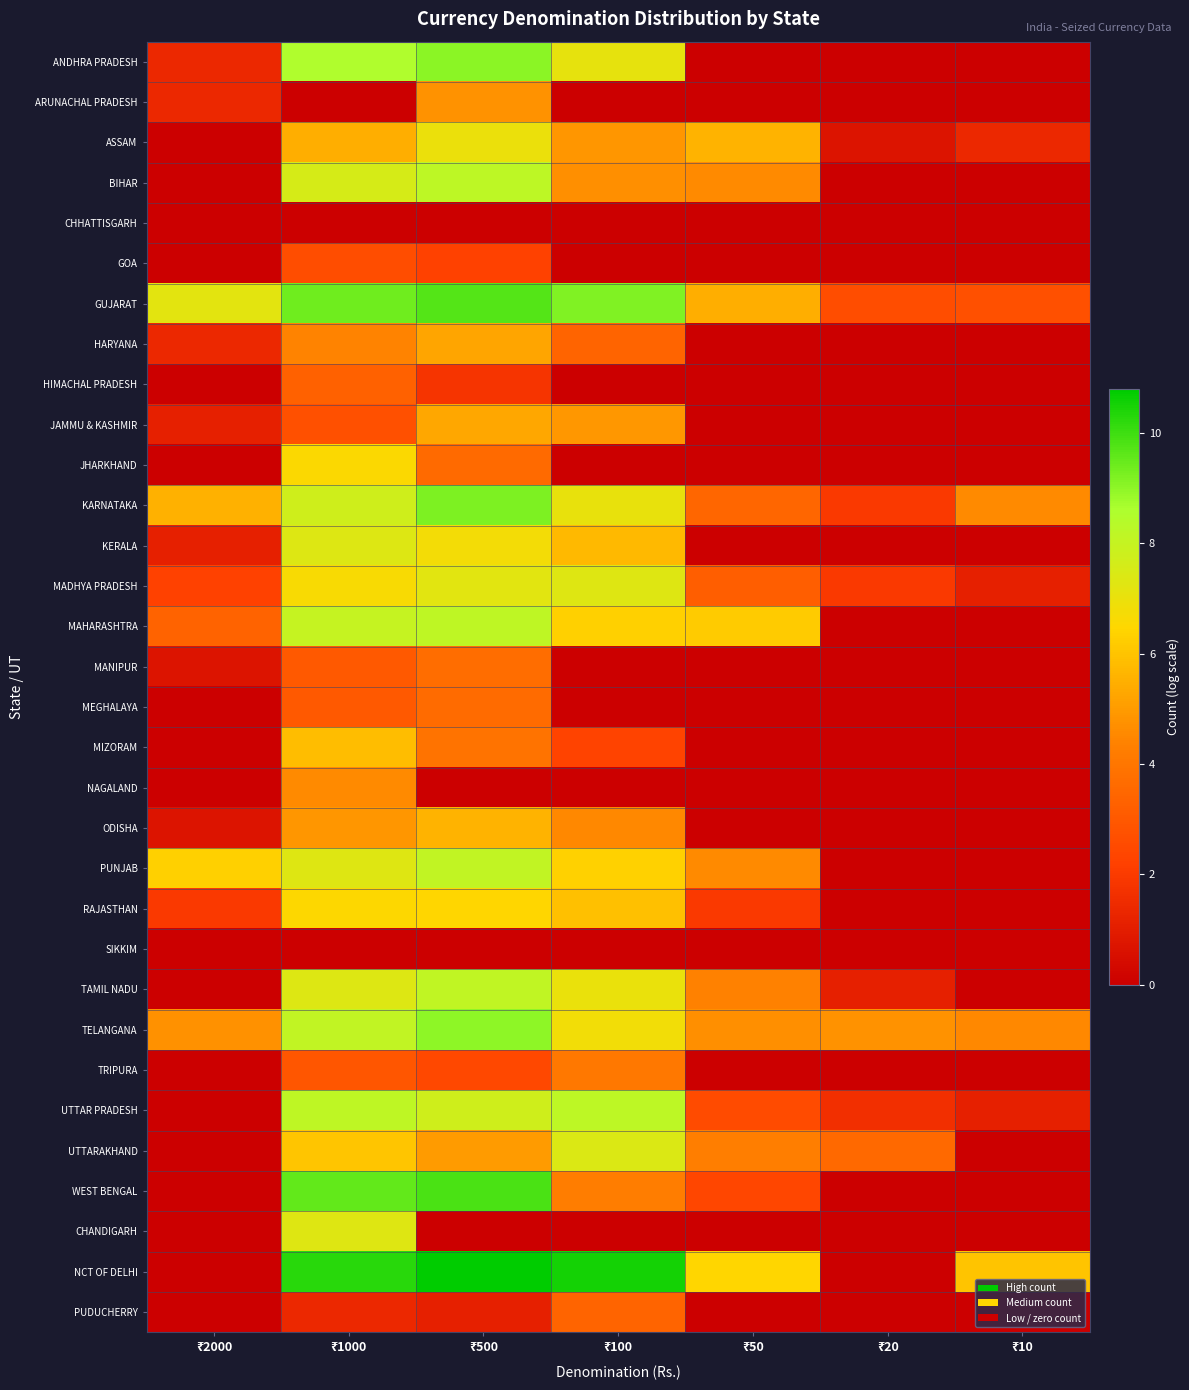

Which series changed the most between ₹50 and ₹10?

MAHARASHTRA